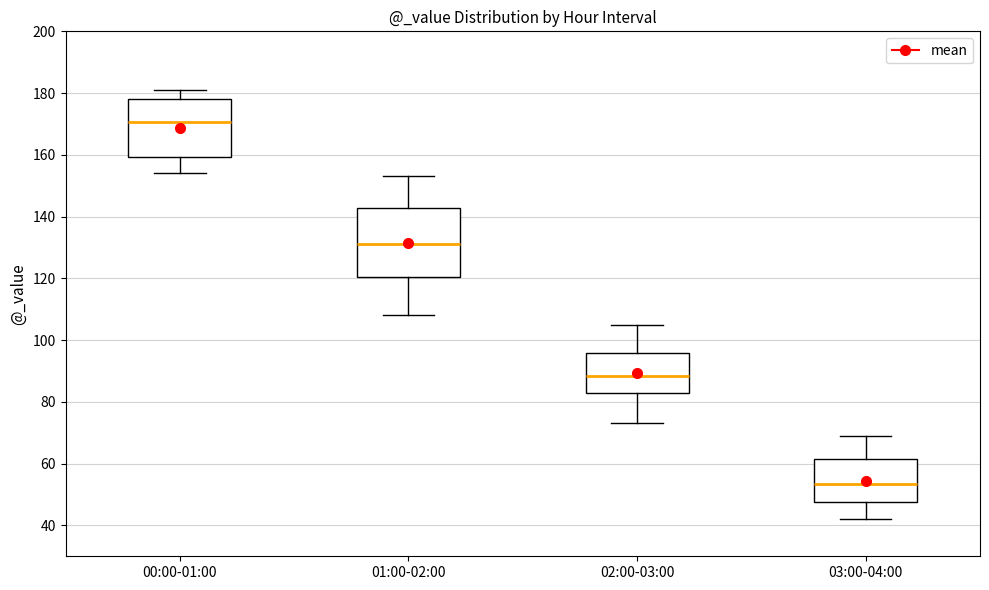

Reading left to right, transcribe this box plot: for each box, give where its median line is, the range the box spans, and where its two whiskers end, as read against the y-axis. The values are not printed on the chart, so give them approximately, as read against the axis.

00:00-01:00: median 170, box 160 to 178, whiskers 154 to 182
01:00-02:00: median 132, box 120 to 142, whiskers 108 to 154
02:00-03:00: median 88, box 84 to 96, whiskers 74 to 106
03:00-04:00: median 54, box 48 to 62, whiskers 42 to 70